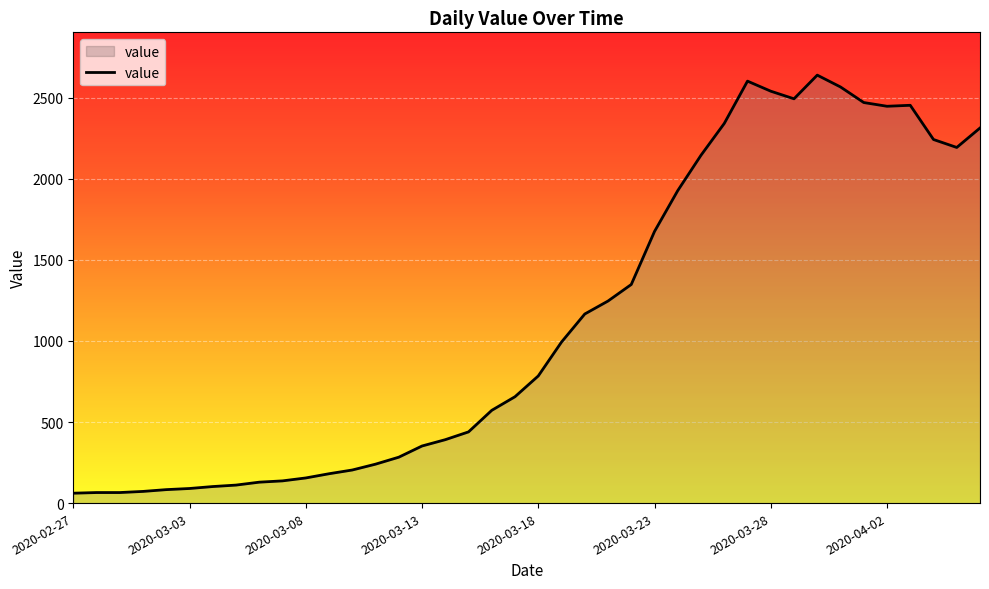

How many series are shown in this chart?

1